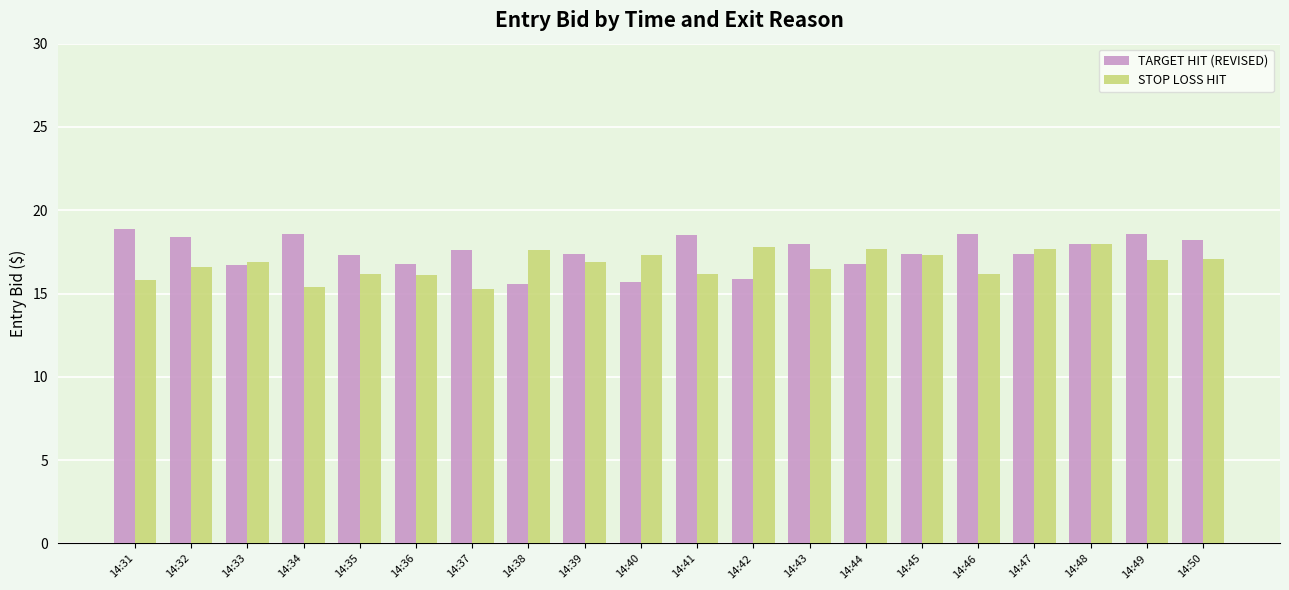

What value does the STOP LOSS HIT series have at 14:44?

17.7